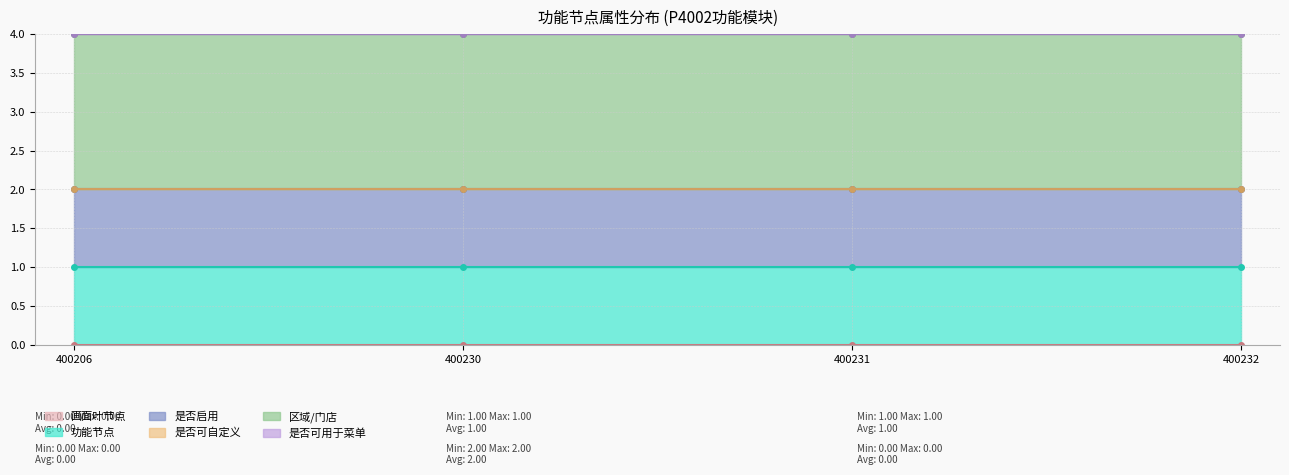

True or false: 功能节点 and 是否启用 cross at least once.

False